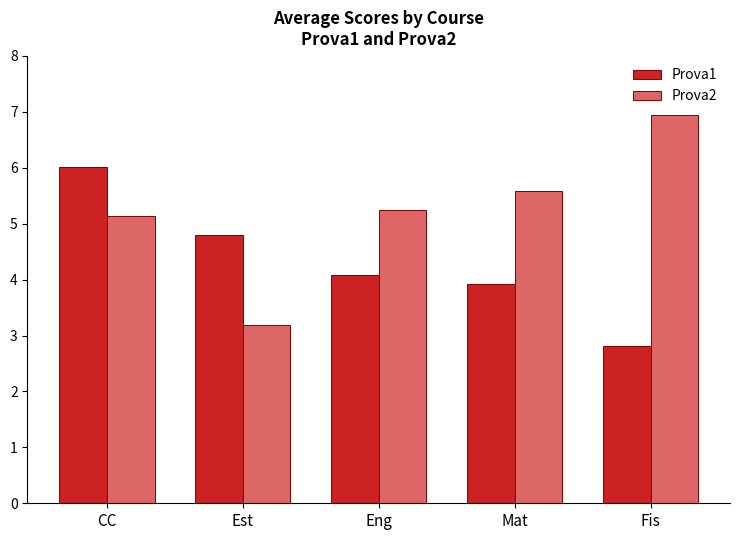

What position from the right is Est?

4